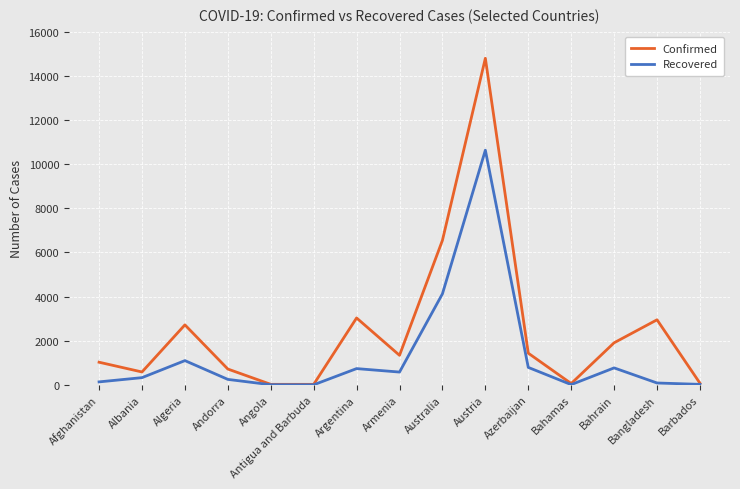

Which series has the largest total across all categories?

Confirmed